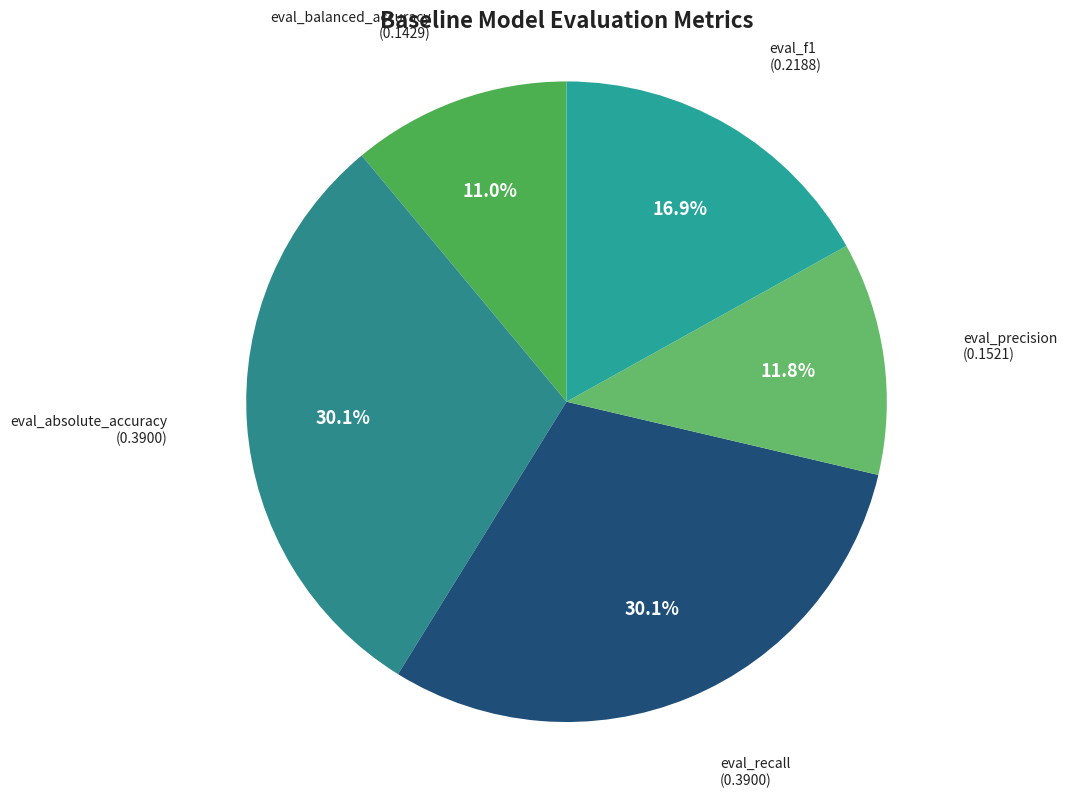

Which slice is the smallest?

eval_balanced_accuracy